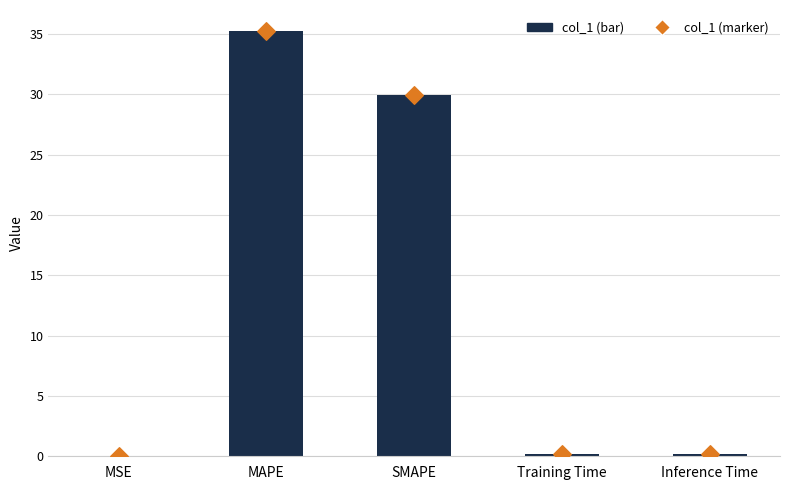

Which series contains the lowest Y value?

col_1